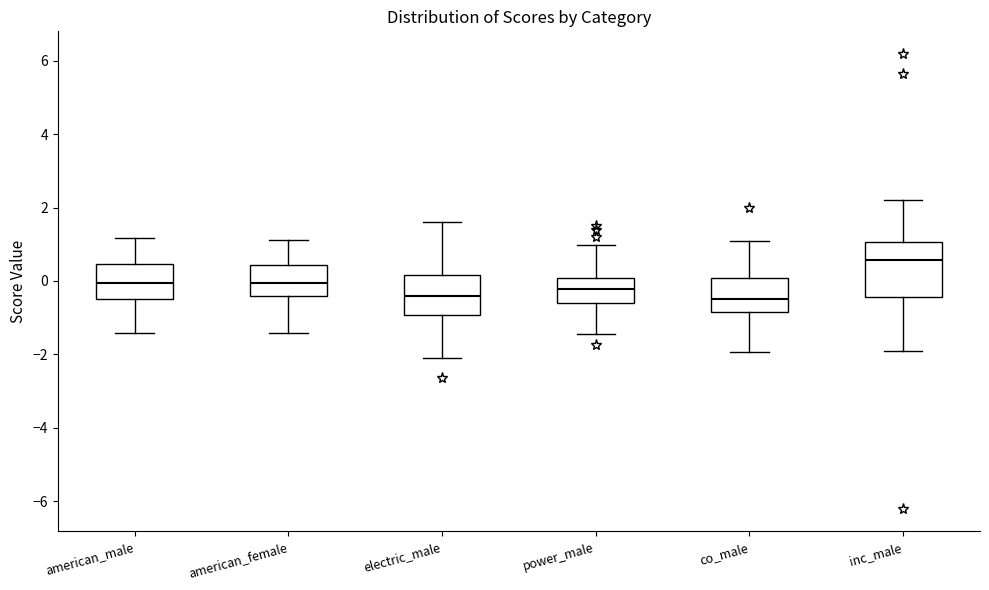

Reading left to right, transcribe this box plot: for each box, give where its median line is, the range the box spans, and where its two whiskers end, as read against the y-axis. The values are not printed on the chart, so give them approximately, as read against the axis.

american_male: median 0.0, box -0.4 to 0.4, whiskers -1.4 to 1.2
american_female: median 0.0, box -0.4 to 0.4, whiskers -1.4 to 1.2
electric_male: median -0.4, box -1.0 to 0.2, whiskers -2.2 to 1.6
power_male: median -0.2, box -0.6 to 0.0, whiskers -1.4 to 1.0
co_male: median -0.4, box -0.8 to 0.0, whiskers -2.0 to 1.0
inc_male: median 0.6, box -0.4 to 1.0, whiskers -1.8 to 2.2